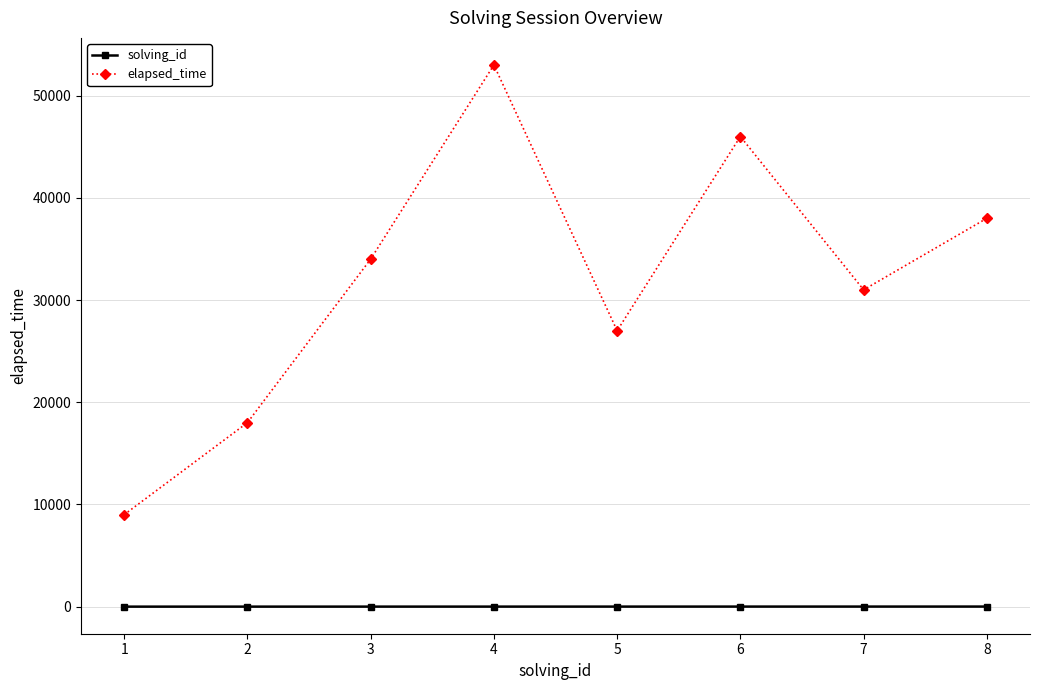

List the series in order of their peak value, highest first.

elapsed_time, solving_id